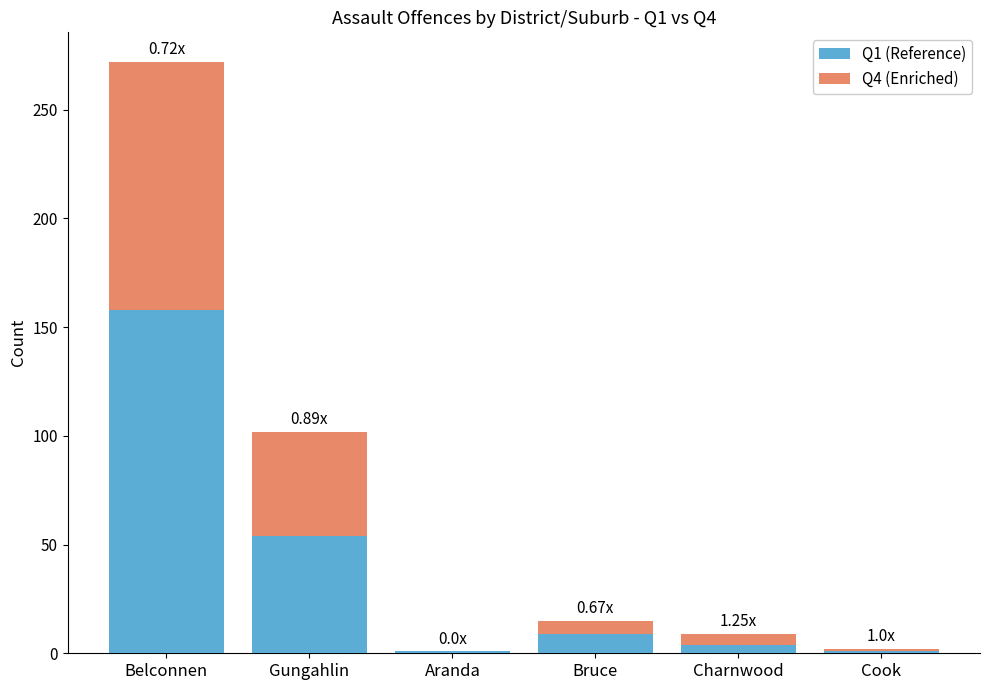

At which category is the sum across all series the highest?

Belconnen